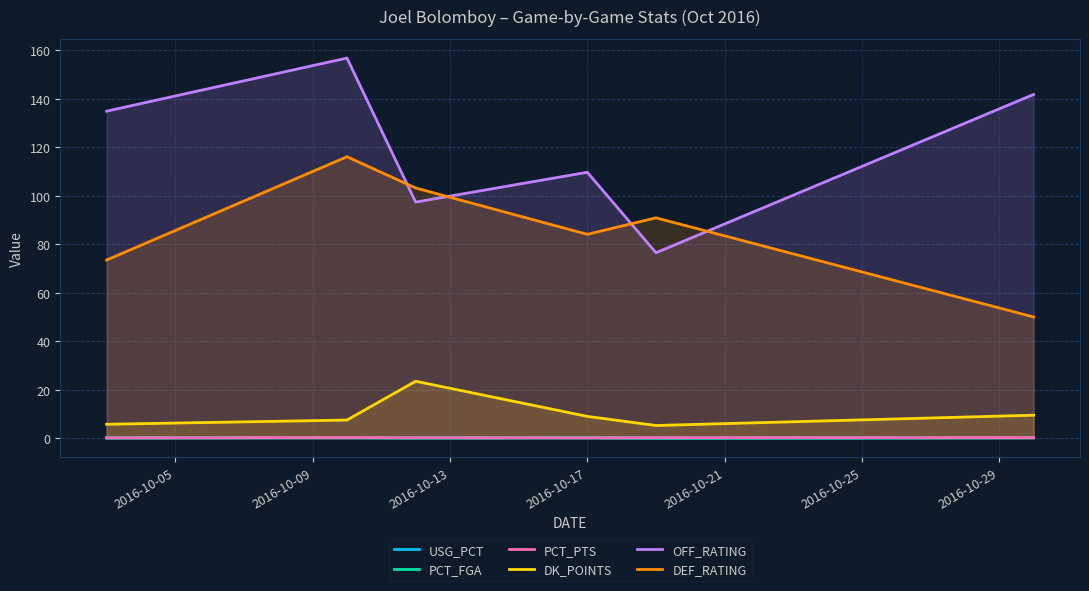

At how many categories does at least one series exceed 125?

3